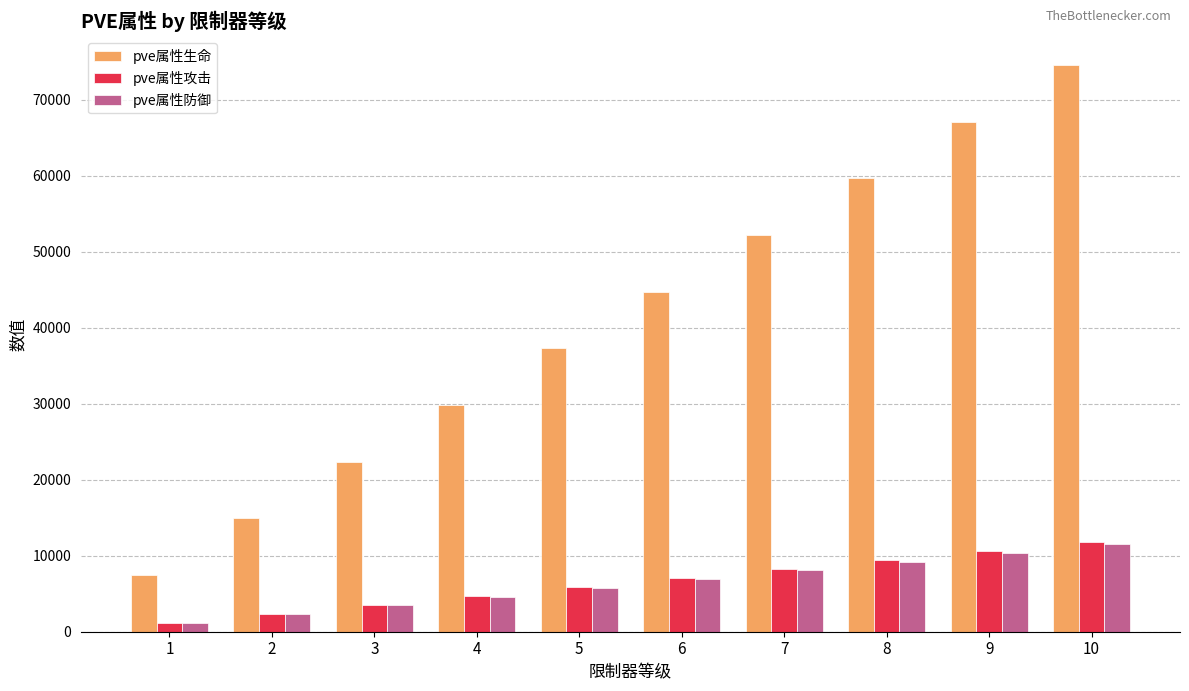

The value of pve属性生命 at 7 is 34995. True or false?

False